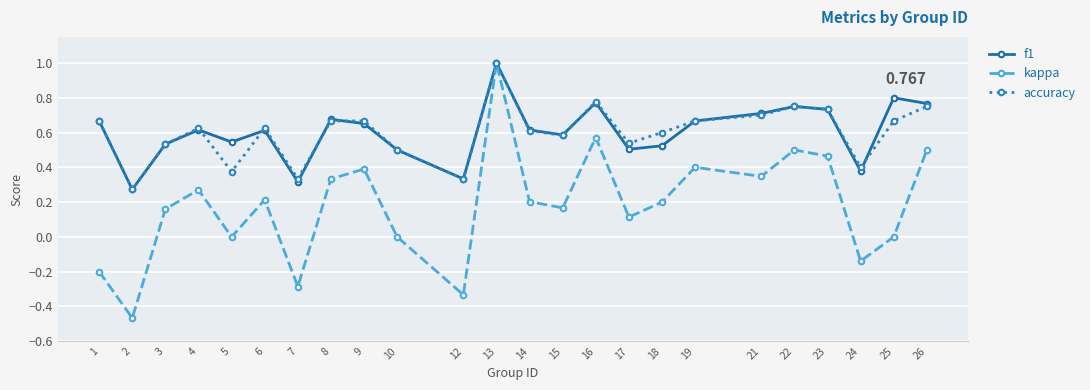

Which series has the widest spread of values?

kappa